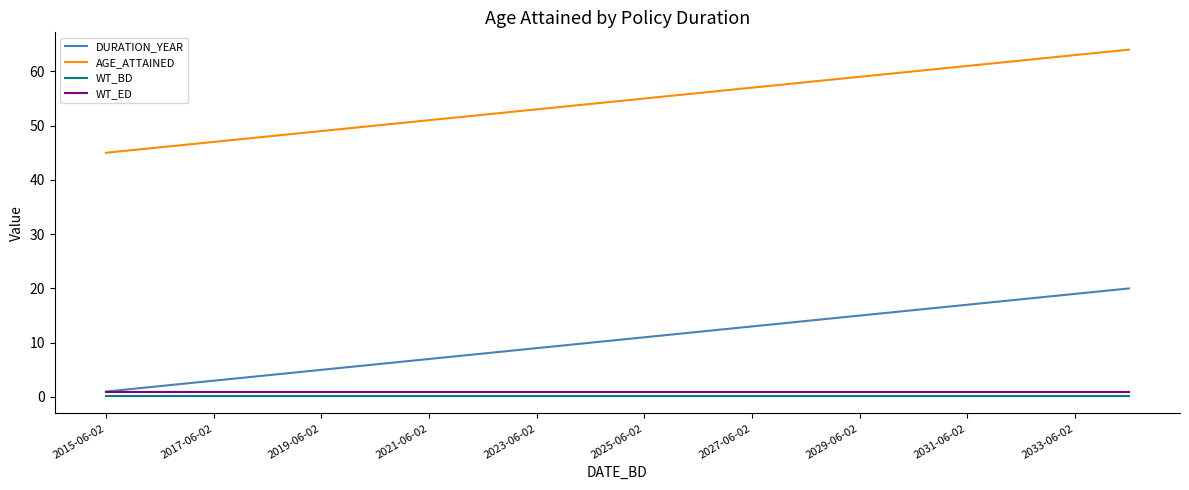

True or false: AGE_ATTAINED and WT_ED intersect in this chart.

False